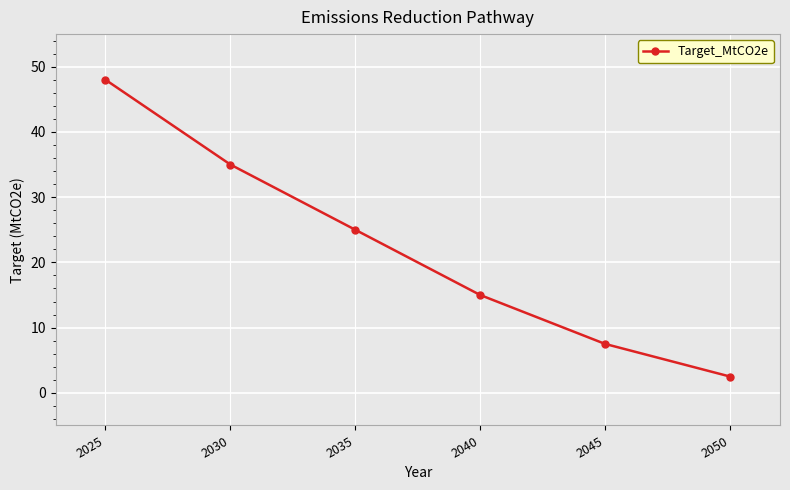

What is the value of the 2nd point from the left?

35.0